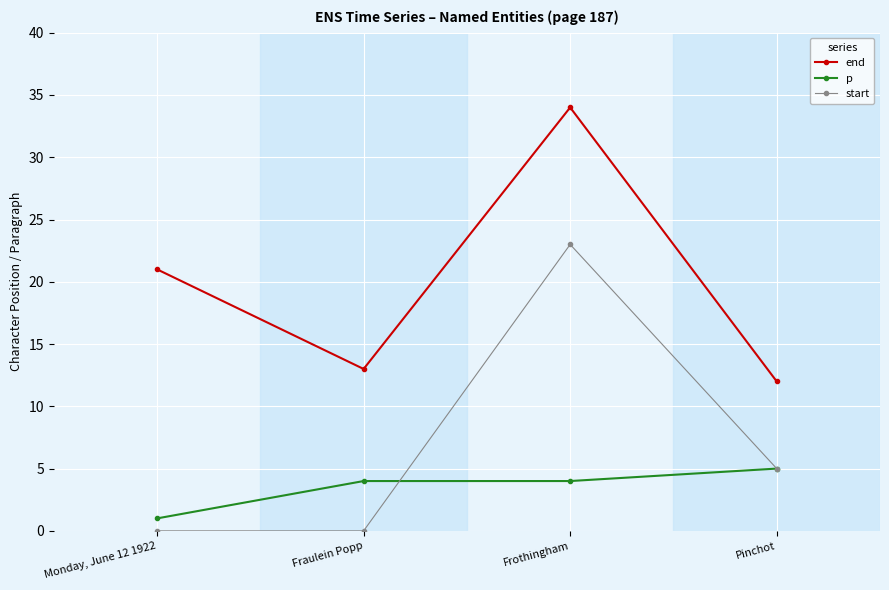

Does the chart display data point markers on the line(s)?

Yes